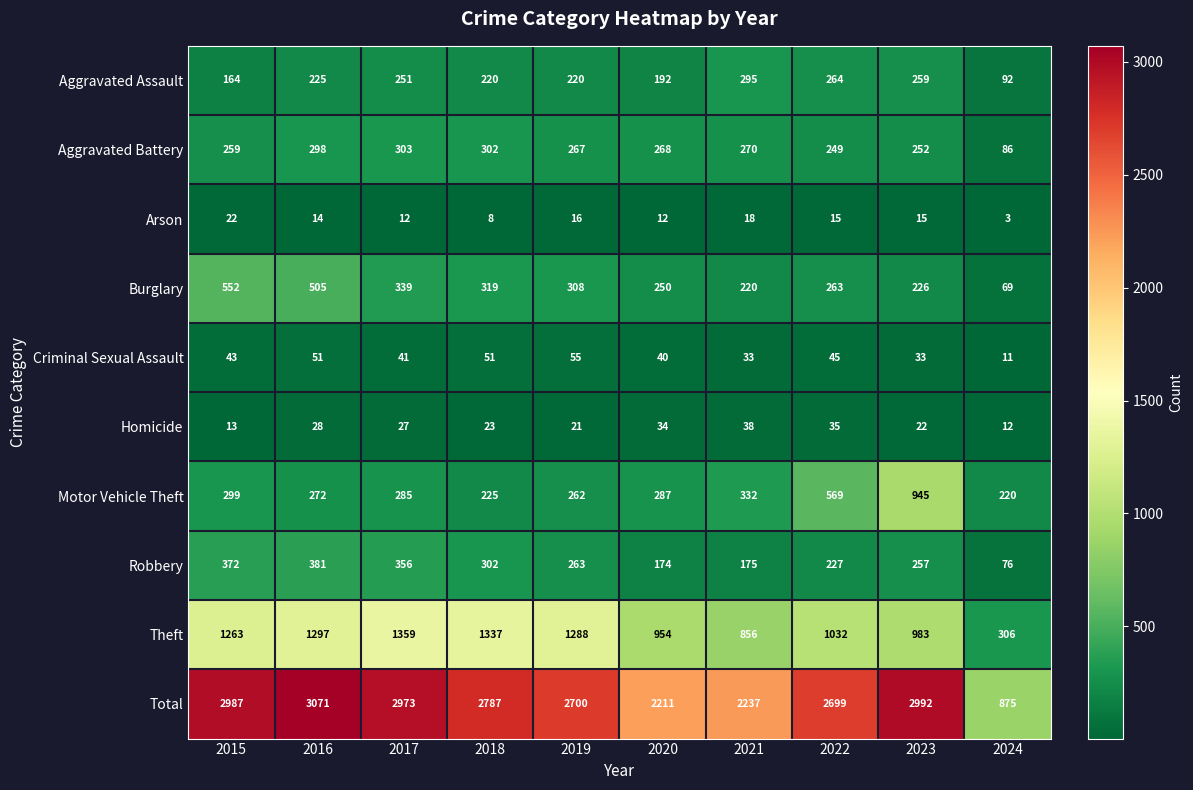

At 2015, list the series in order from largest to smallest.

Total, Theft, Burglary, Robbery, Motor Vehicle Theft, Aggravated Battery, Aggravated Assault, Criminal Sexual Assault, Arson, Homicide